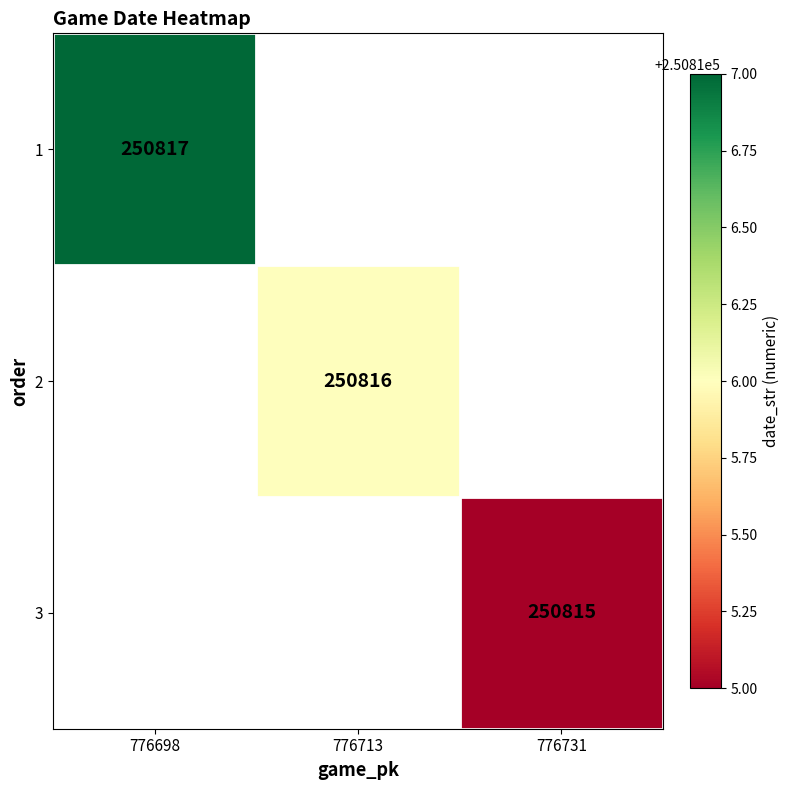

Is it true that 3 equals 340511 at 776731?

False